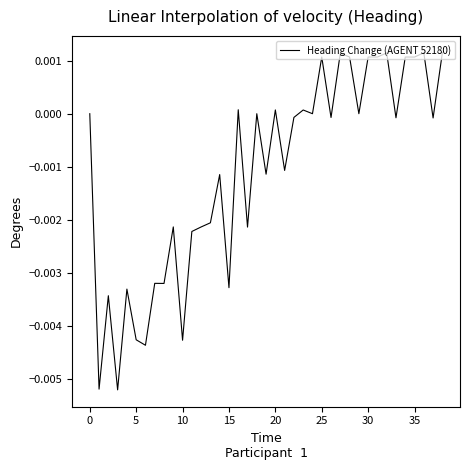

Is this an area chart (filled region under the line)?

No